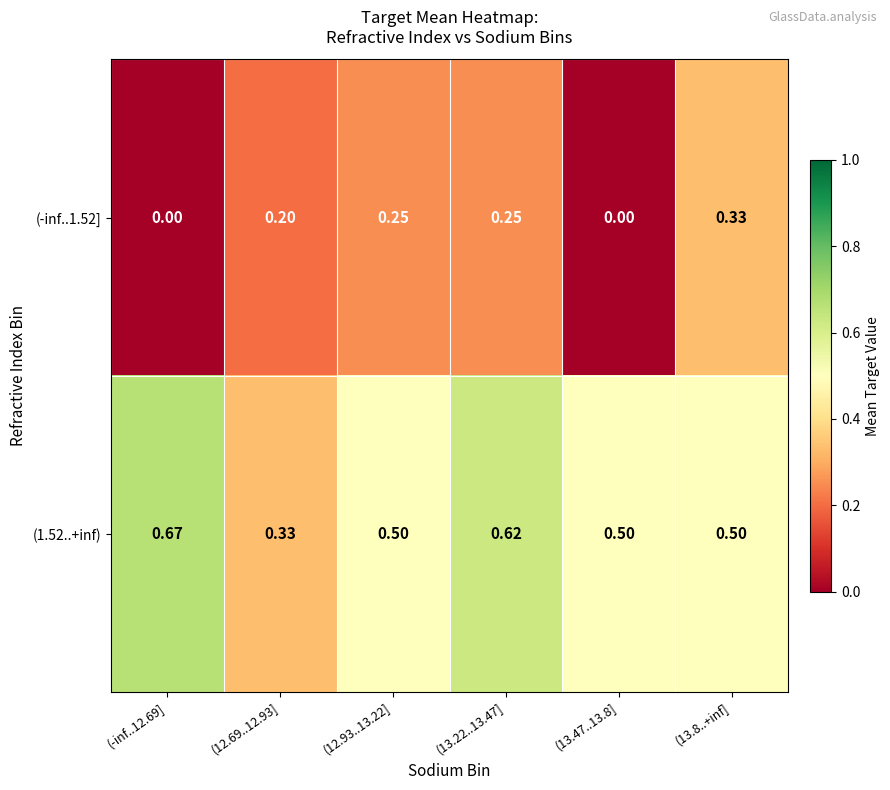

Is the value of (-inf..1.52] at (12.69..12.93] greater than the value of (1.52..+inf) at (13.47..13.8]?

No